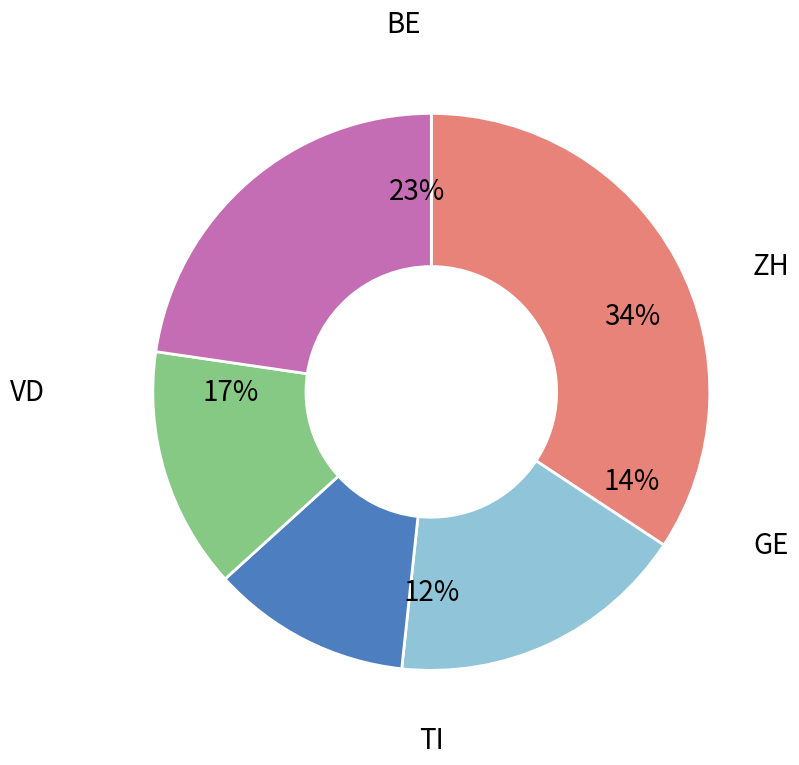

Is it true that TI is 1% of the pie?

False